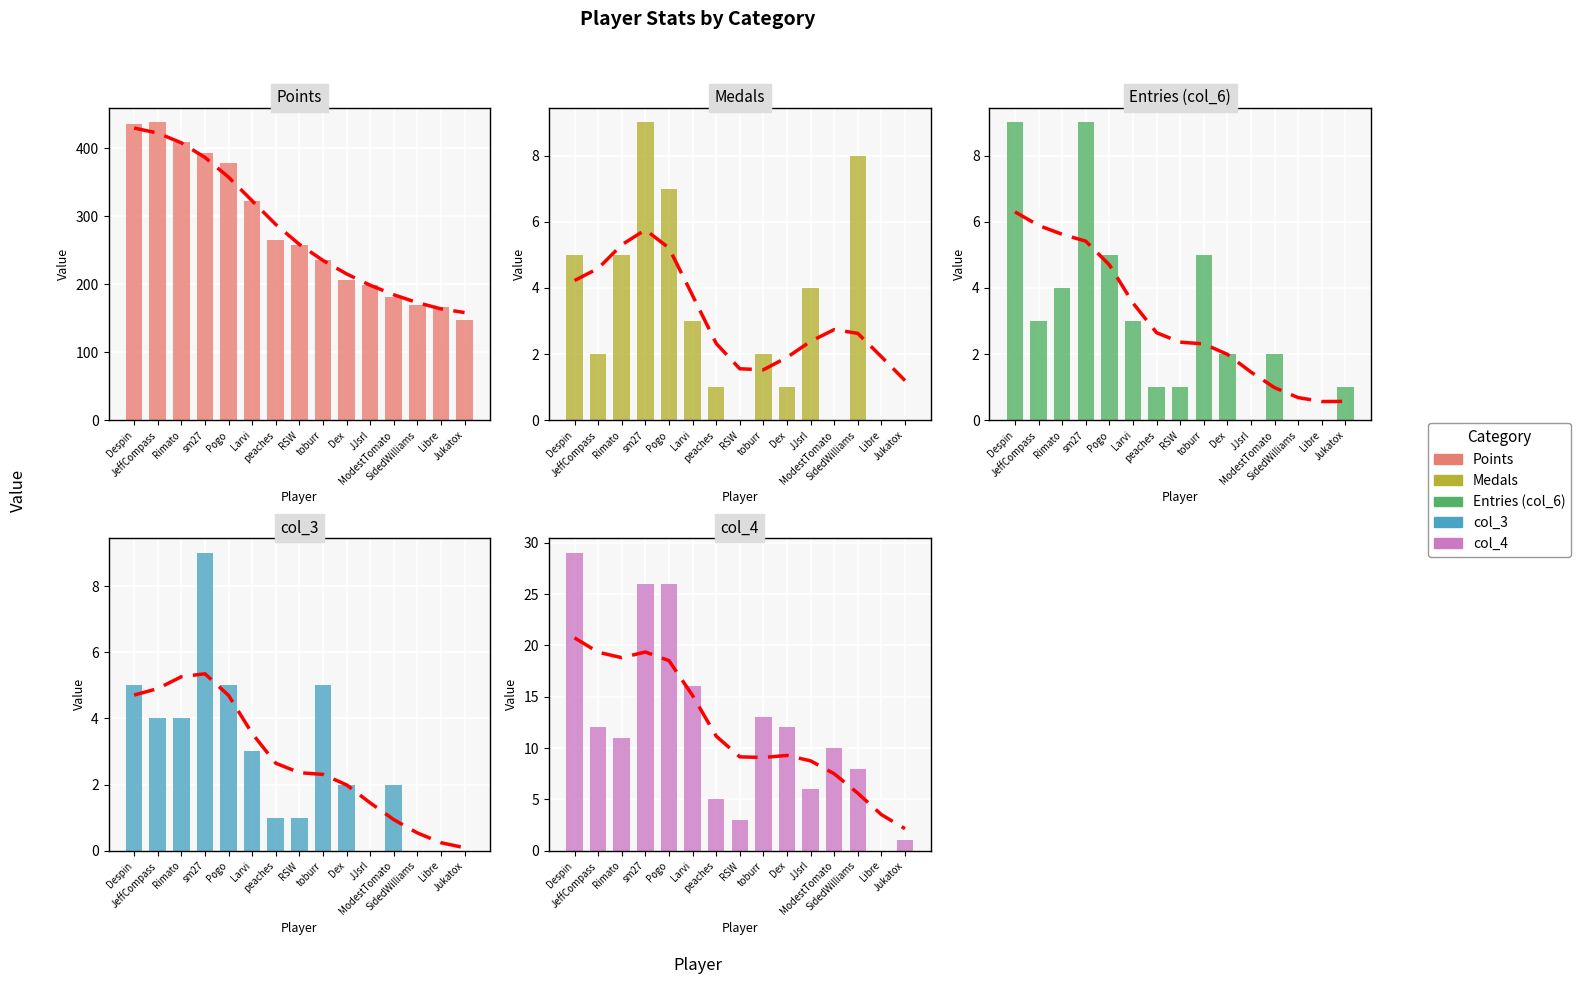

List the series in order of their peak value, highest first.

Points, col_4, Medals, Entries (col_6), col_3